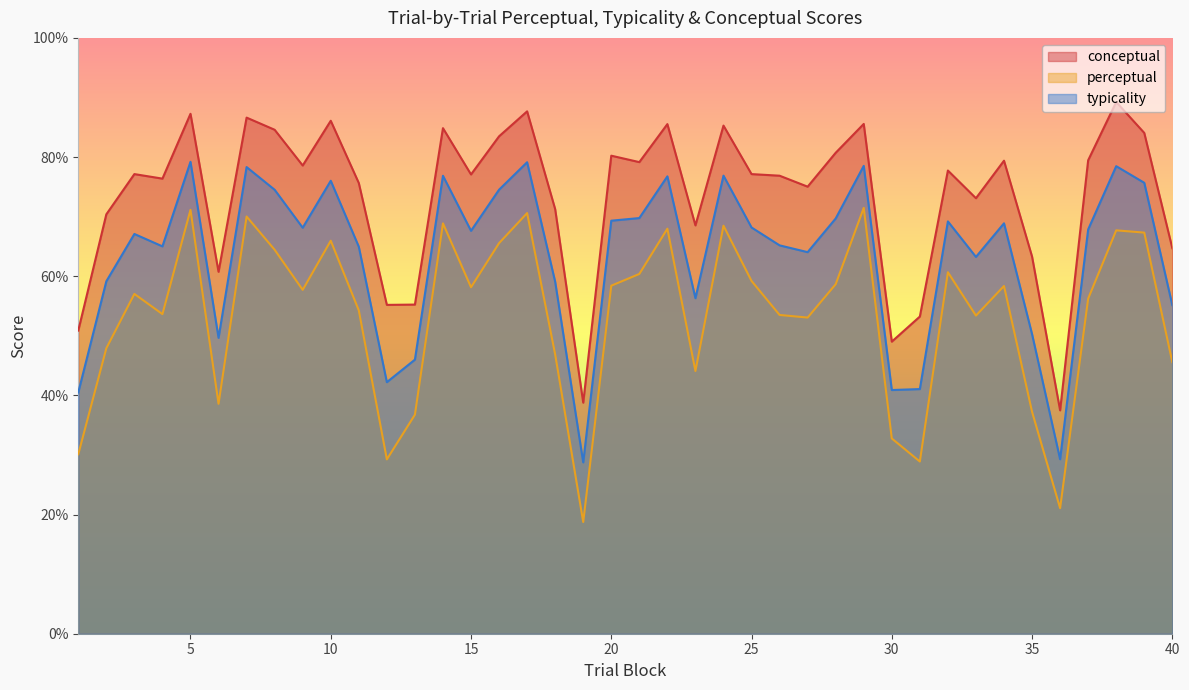

At how many categories does at least one series exceed 72?

27